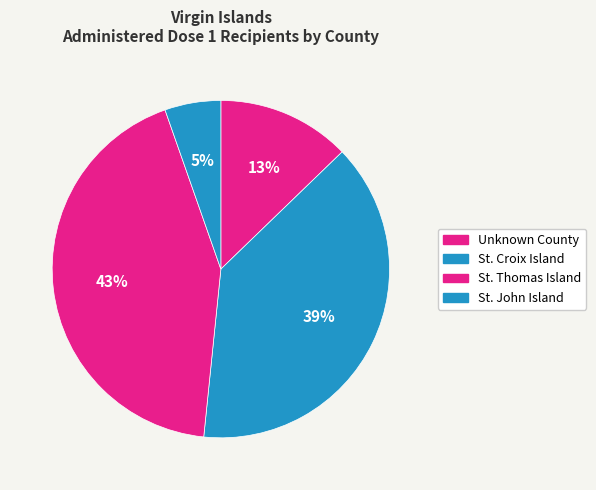

Count the number of slices in the pie.

4